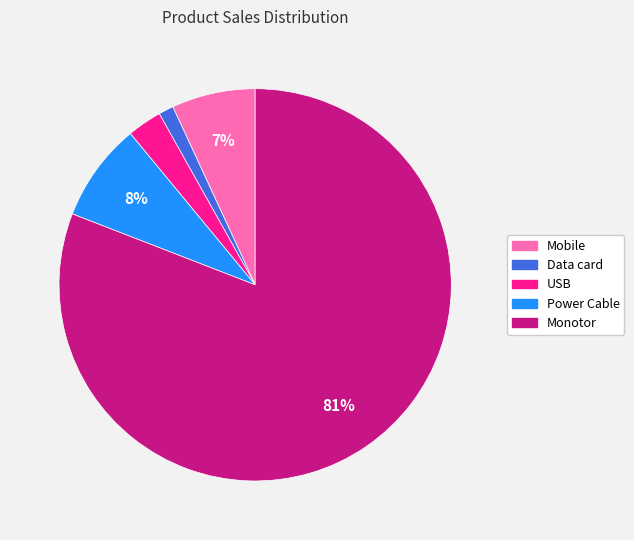

Combined, do Data card and Power Cable account for over 50%?

No